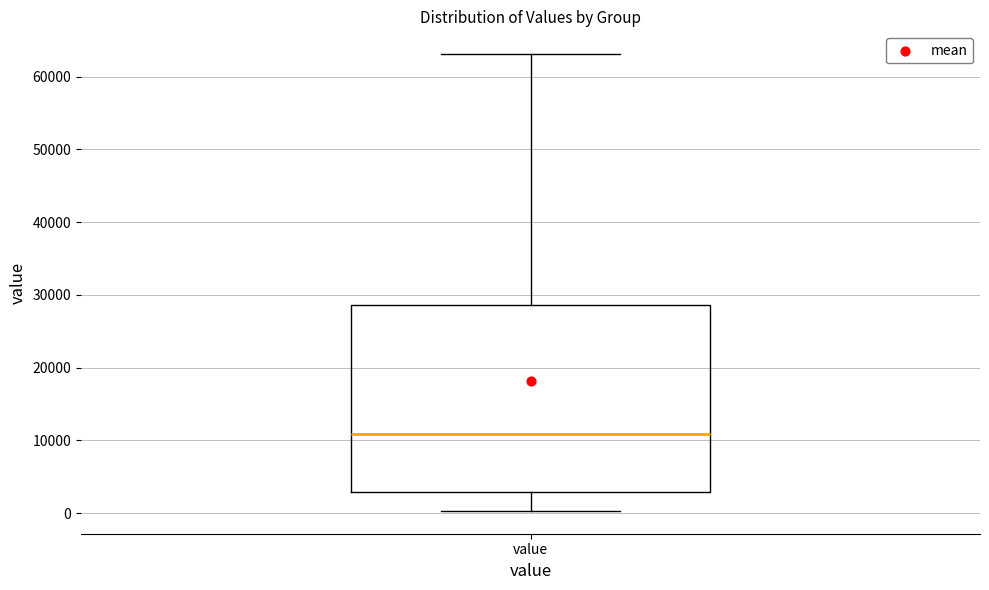

Transcribe this box plot: give where the median line is, the range the box spans, and where the two whiskers end, as read against the y-axis. The values are not printed on the chart, so give them approximately, as read against the axis.

median 11000, box 3000 to 29000, whiskers 0 to 63000